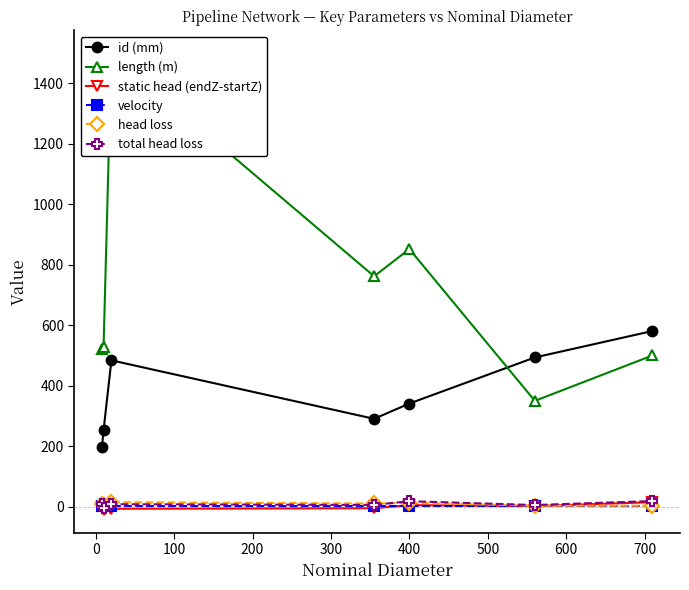

True or false: velocity and id (mm) intersect in this chart.

False